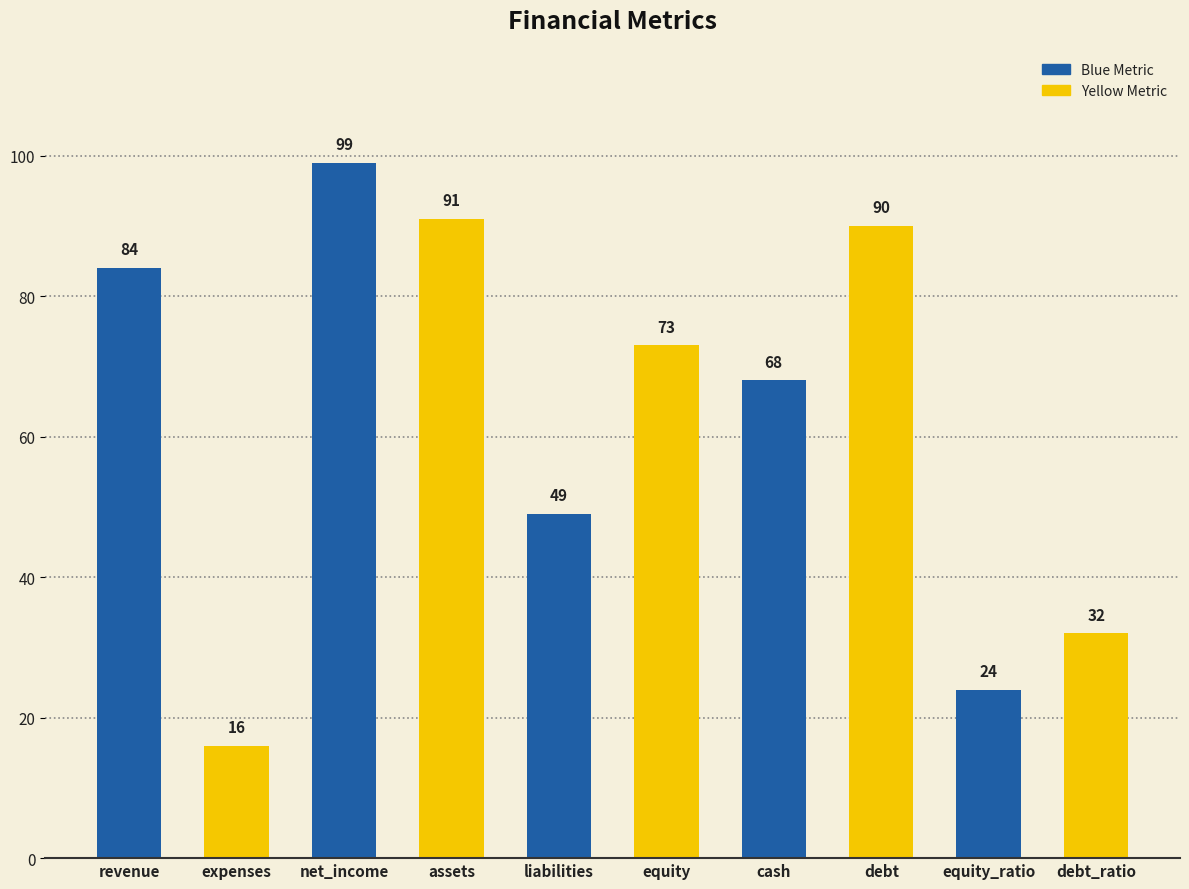

Reading left to right, what are all the values shown in this chart?

84	16	99	91	49	73	68	90	24	32